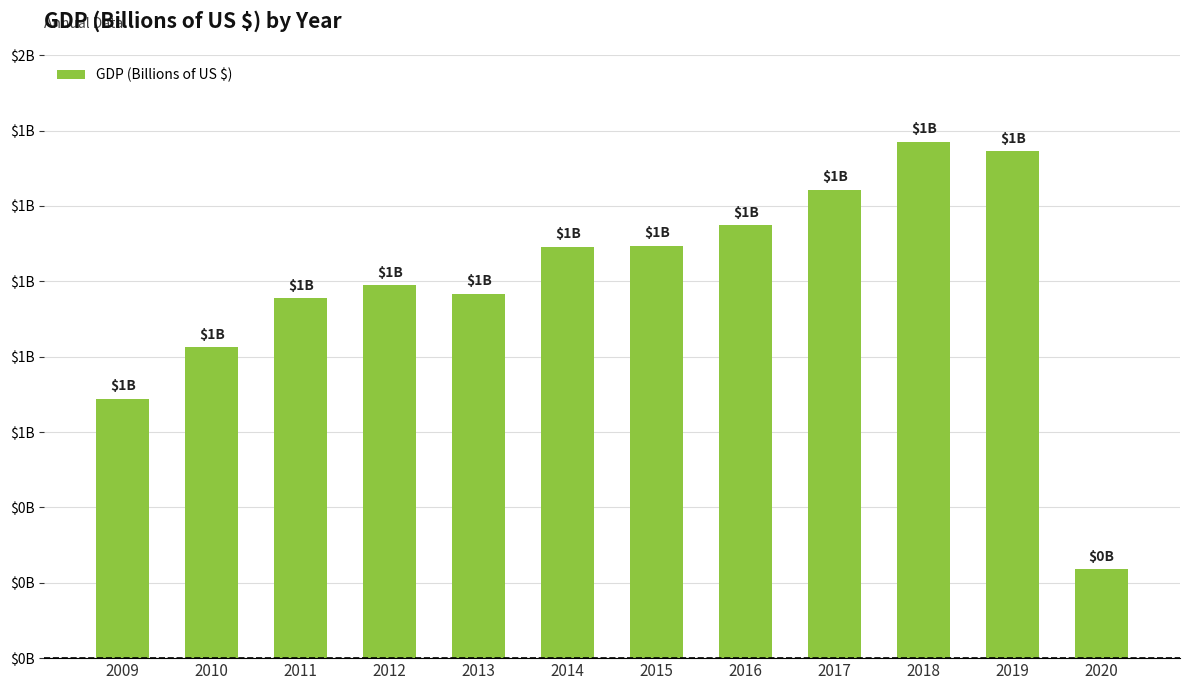

True or false: the data shows 724113248 at 2017.

False